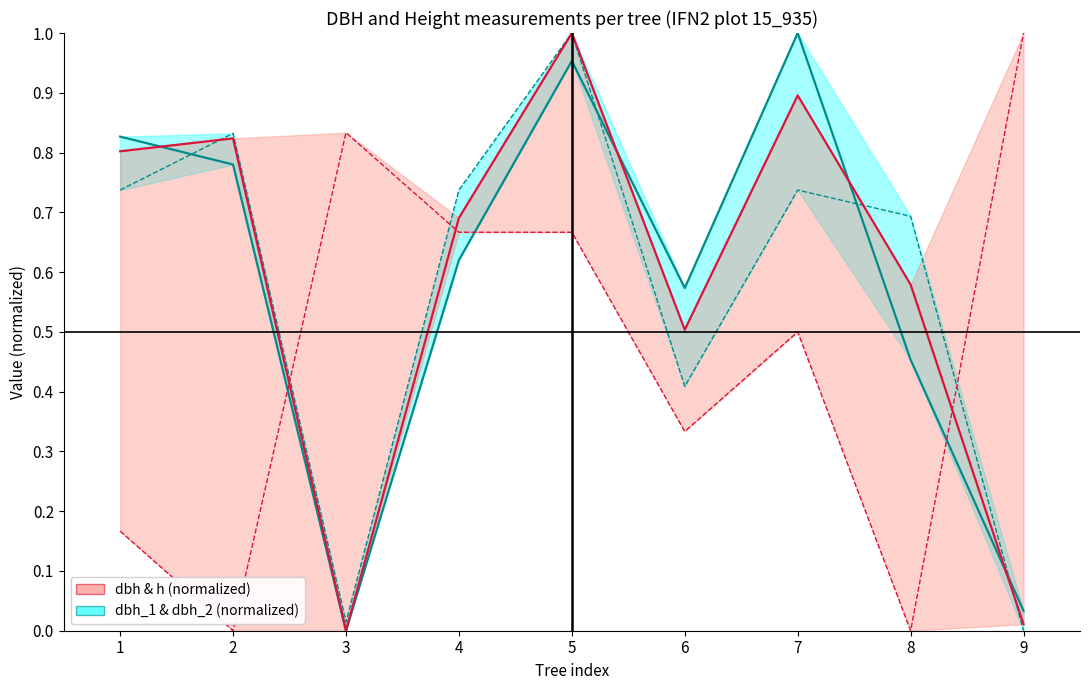

Reading right to left, extract all data points from this chart.

dbh_1 & dbh_2: 0.0	0.5	1.0	0.6	1.0	0.6	0.0	0.8	0.8
dbh & h: 0.0	0.6	0.9	0.5	1.0	0.7	0.0	0.8	0.8